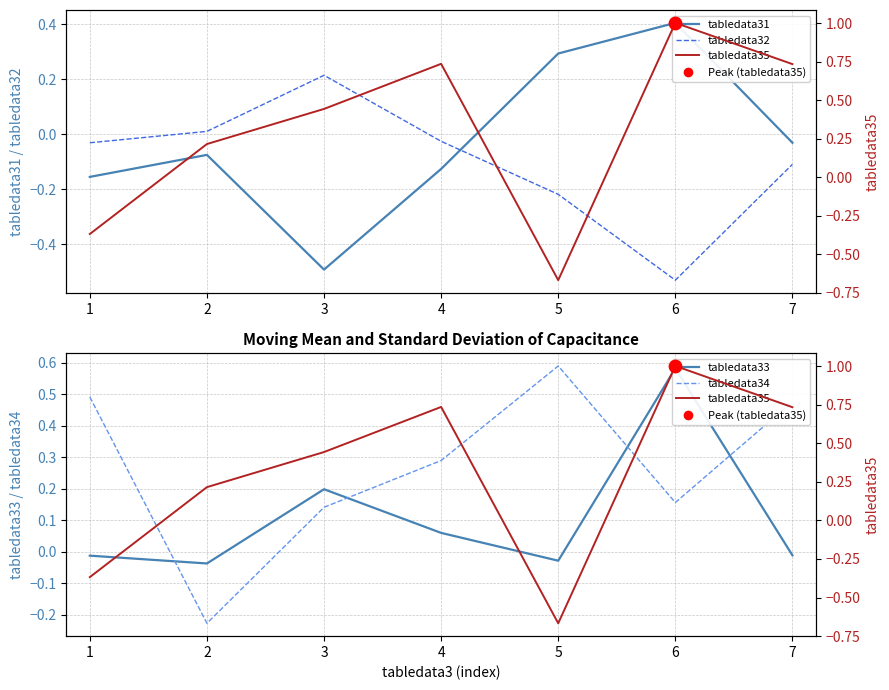

What are all the series names shown in the legend?

tabledata31, tabledata32, tabledata33, tabledata34, tabledata35